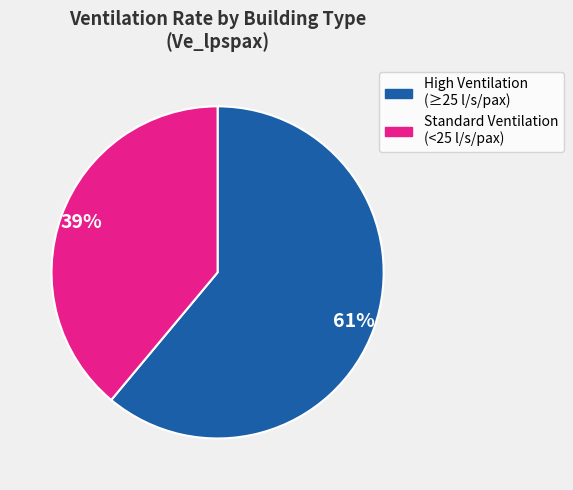

To the nearest percent, what is the average slice percentage?

50%